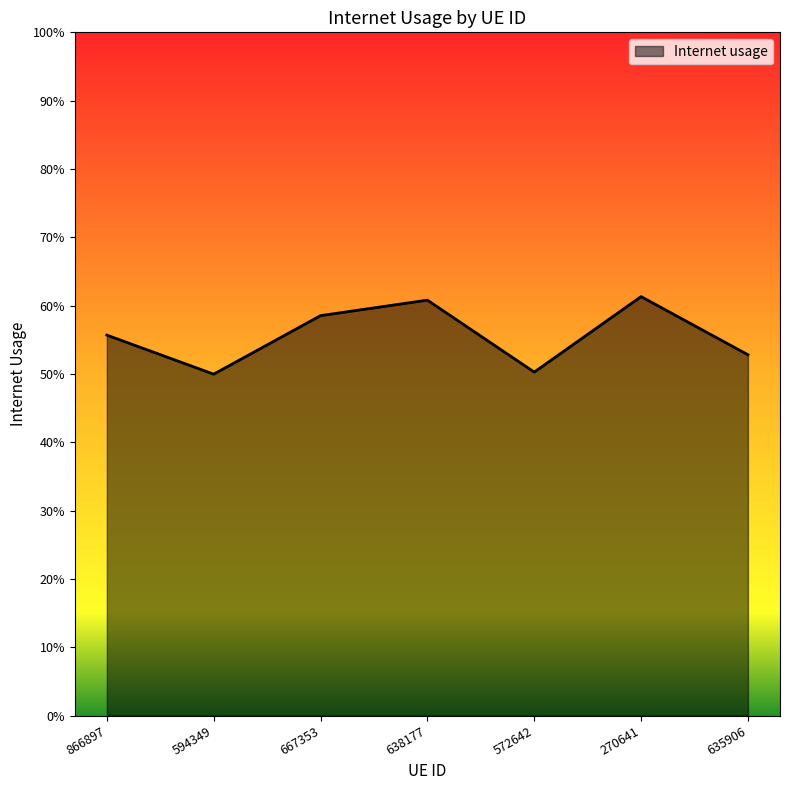

What is the value of the 2nd point from the left?

0.5